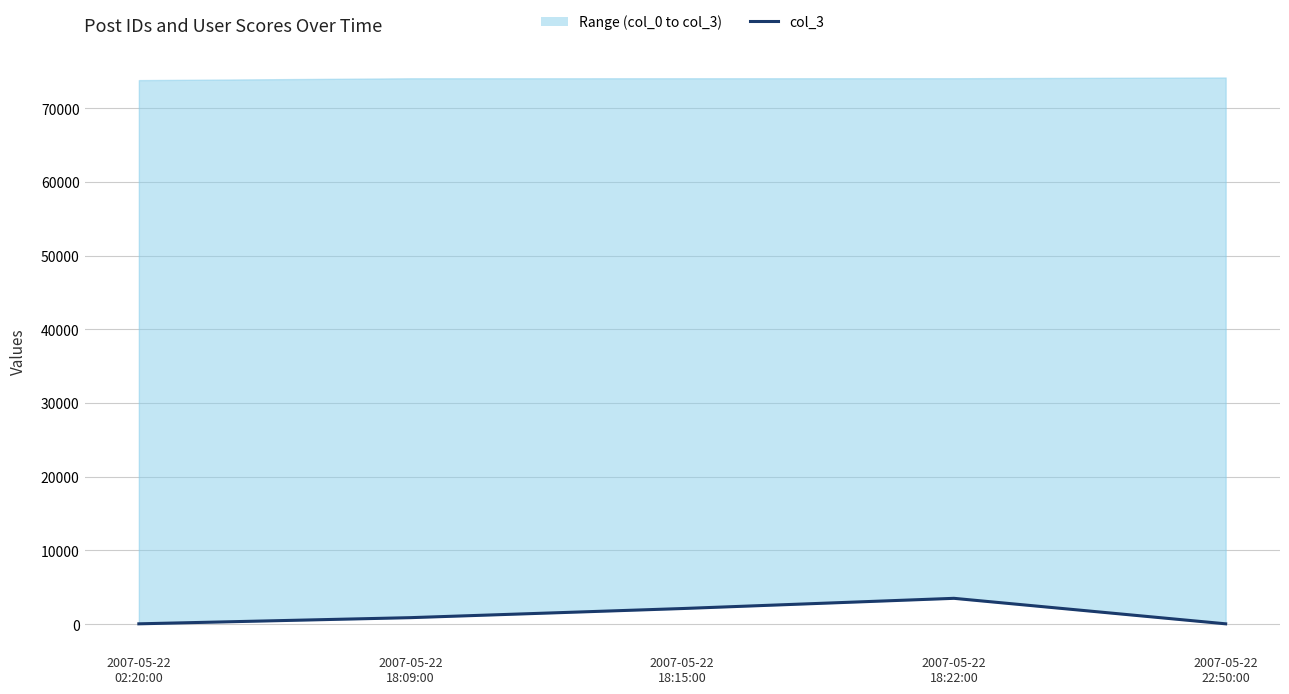

At which label does the data first exceed 873?

2007-05-22
18:15:00